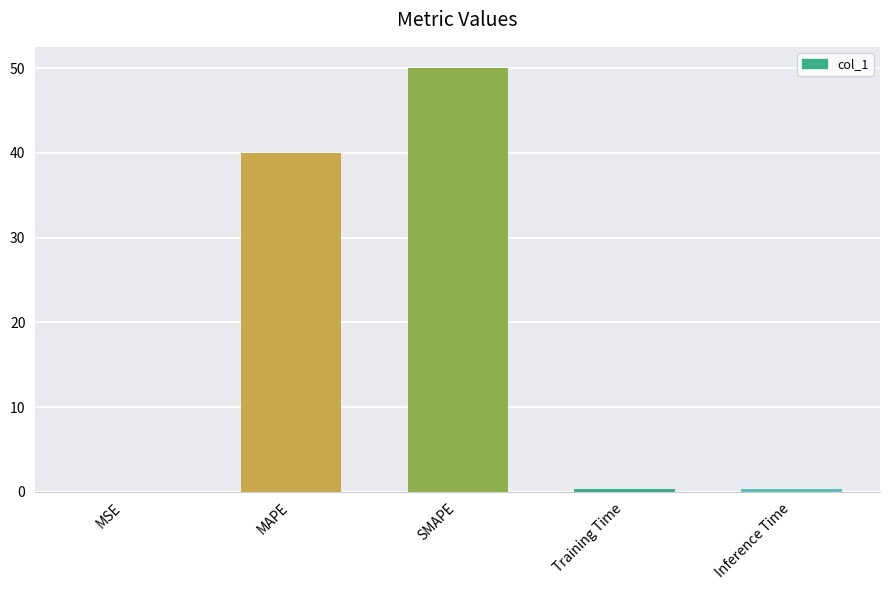

At which label is the value closest to 25?

MAPE